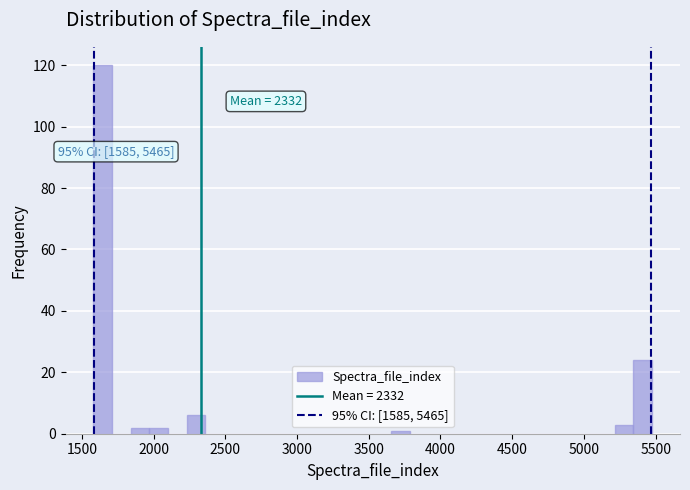

Read against the x-axis, roughly where is the centre of the tallest bar?

1650